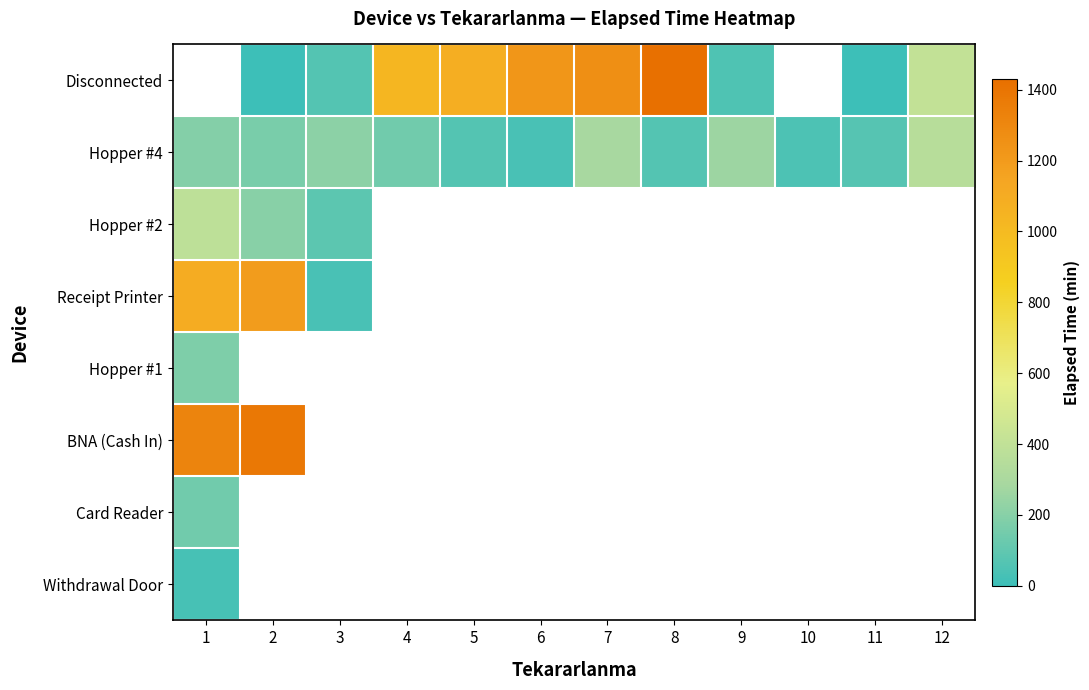

What is the maximum value for Hopper #1?

175.0